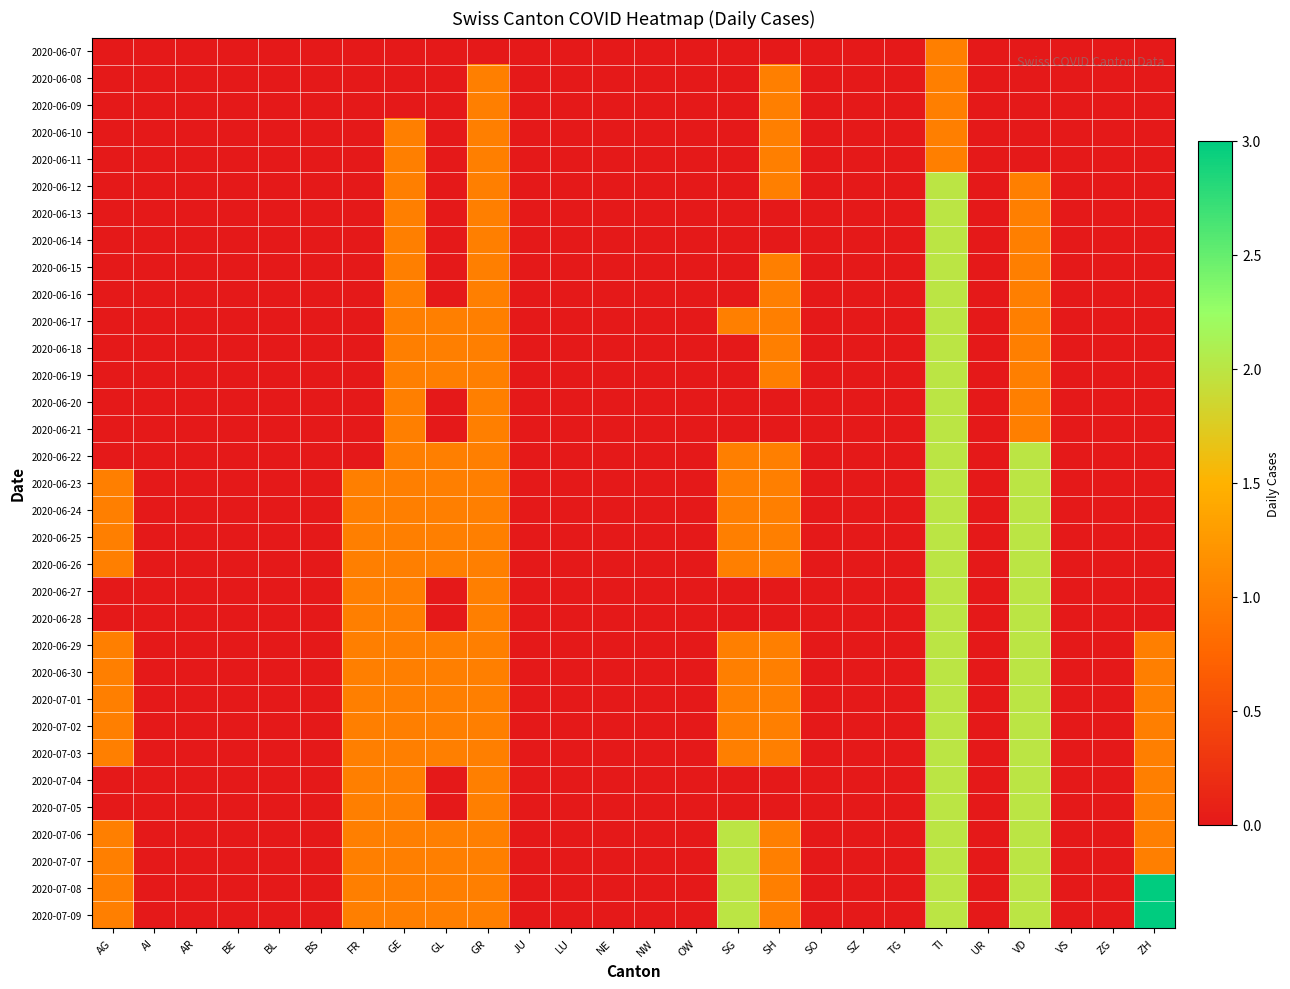

At which category is the sum across all series the highest?

TI